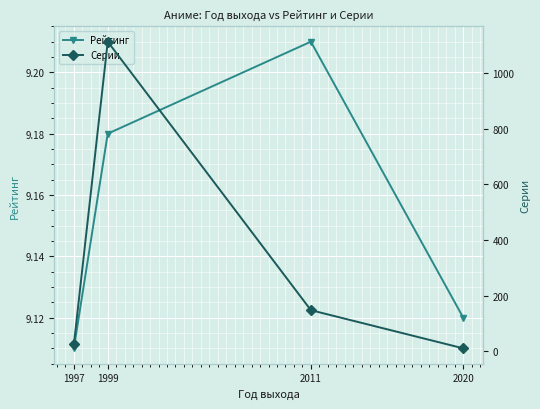

What is the spread (max minus min) of values at 2011?

138.8